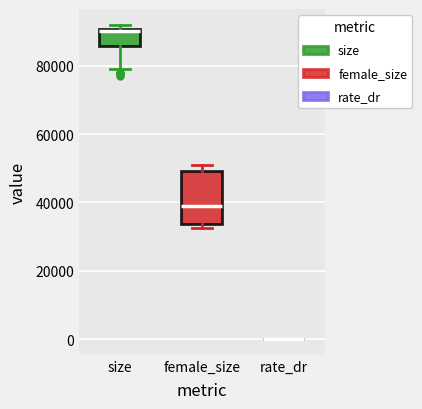

Which box is the tallest, from its lower edge to its upper edge?

female_size